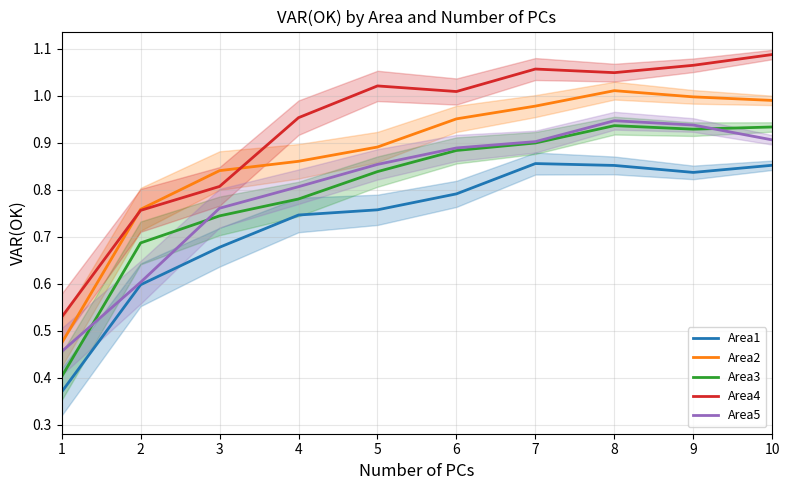

What is the greatest value displayed?

1.1